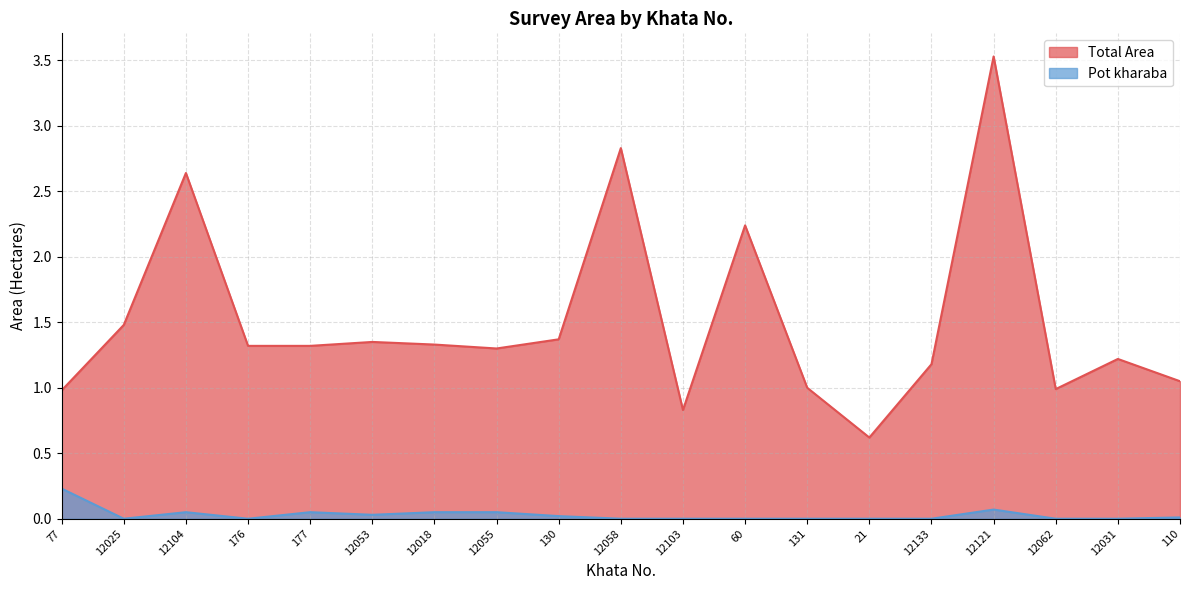

What is the value of the Total Area point at the 9th from the left?

1.4